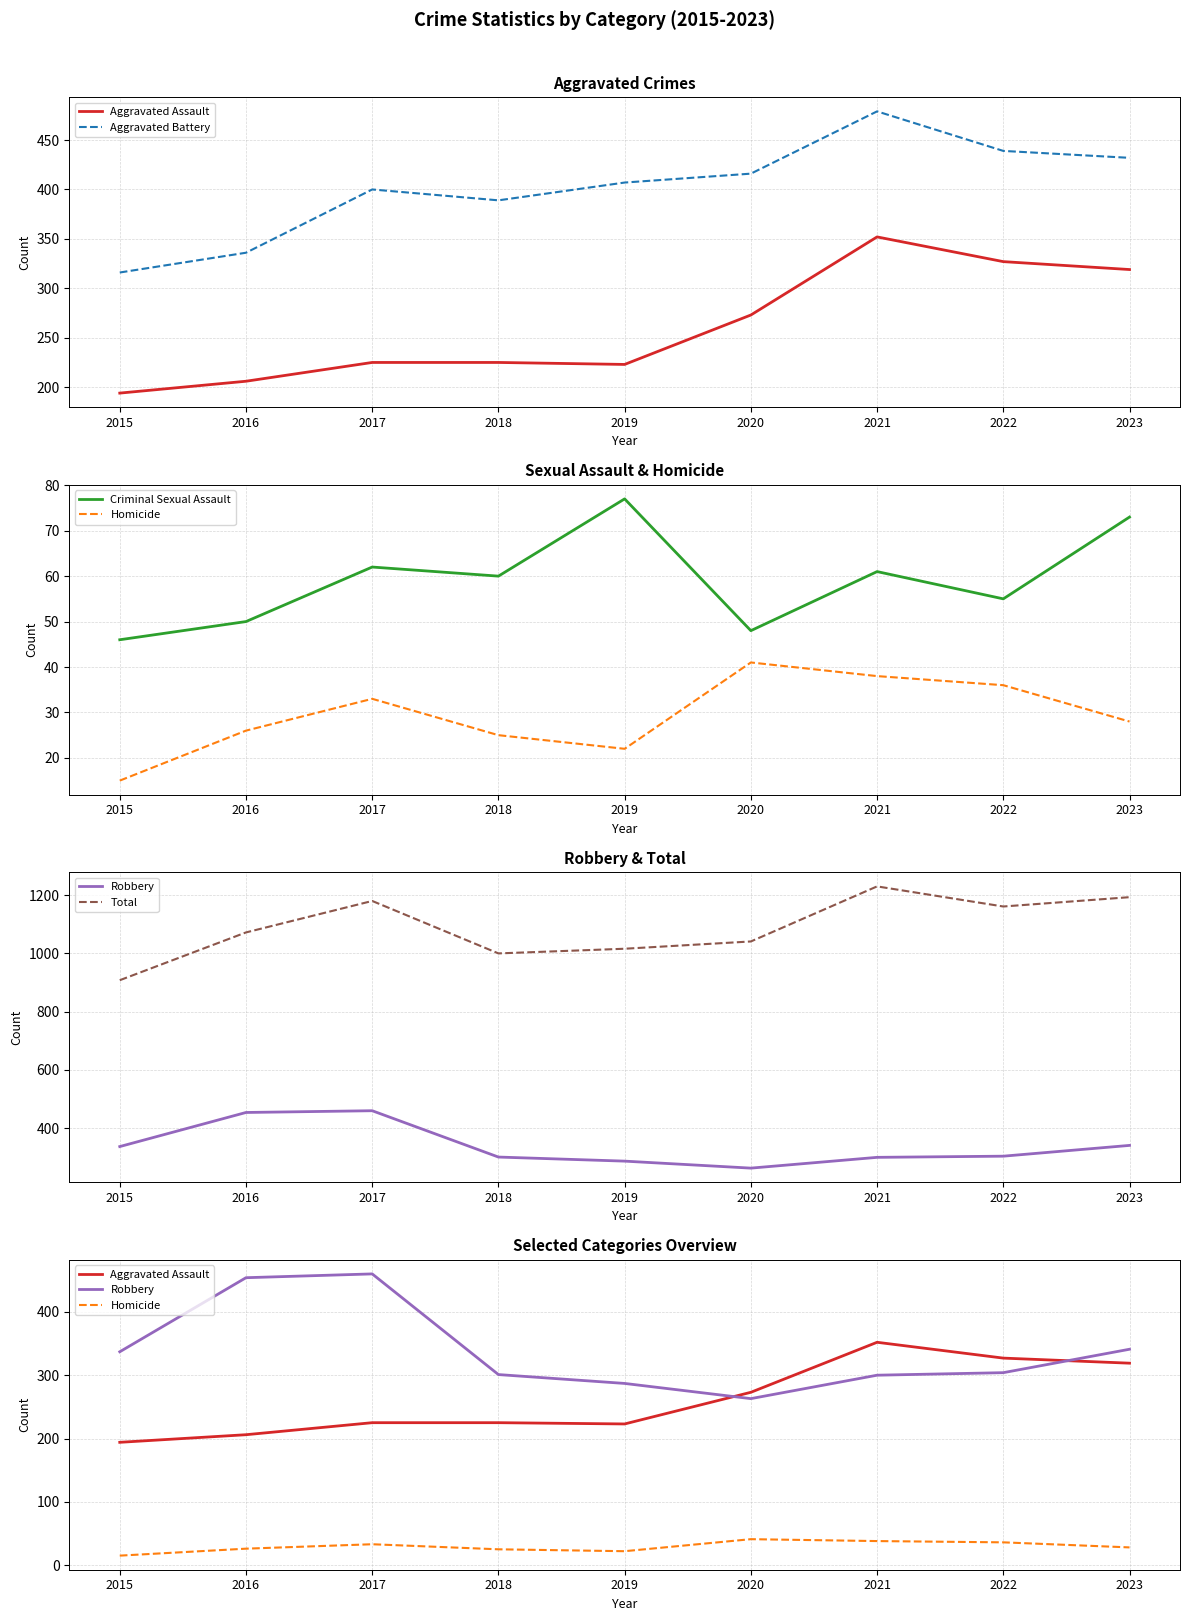

Where is Criminal Sexual Assault nearest to the value 61?

2021